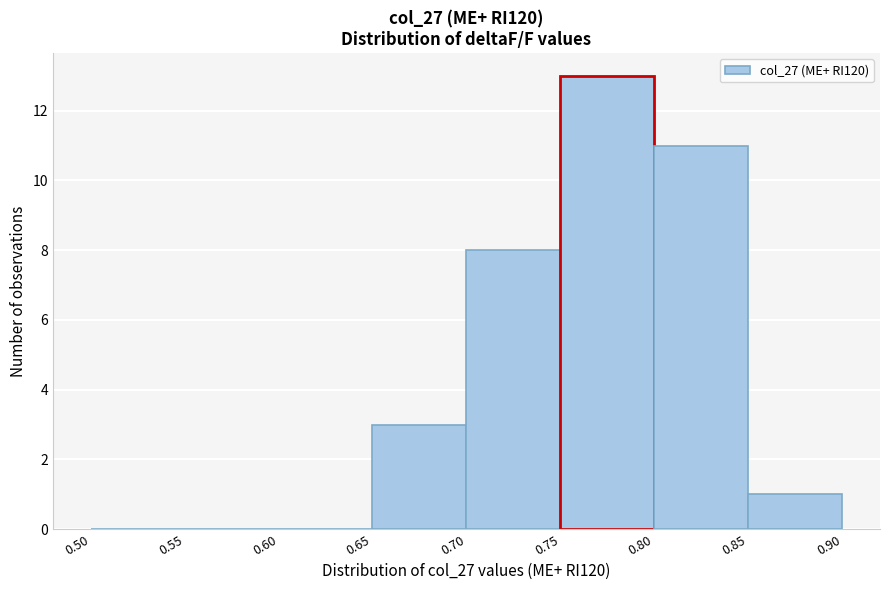

What is the height of the bar covering 0.70 to 0.75 on the x-axis? The values are not printed on the chart, so give them approximately, as read against the axis.

8